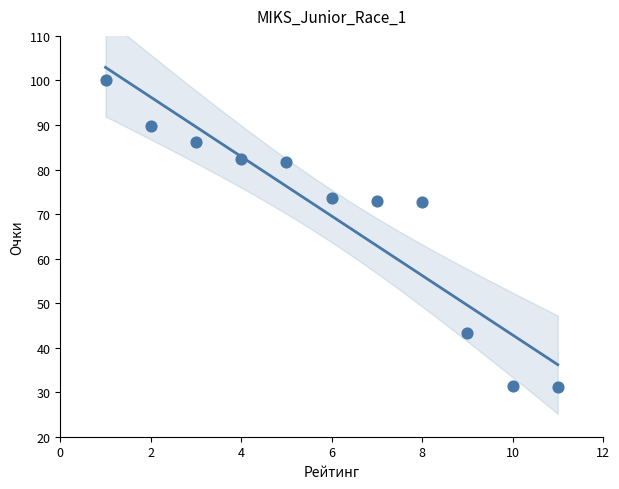

What is the range of Y values (max minus min)?

68.8